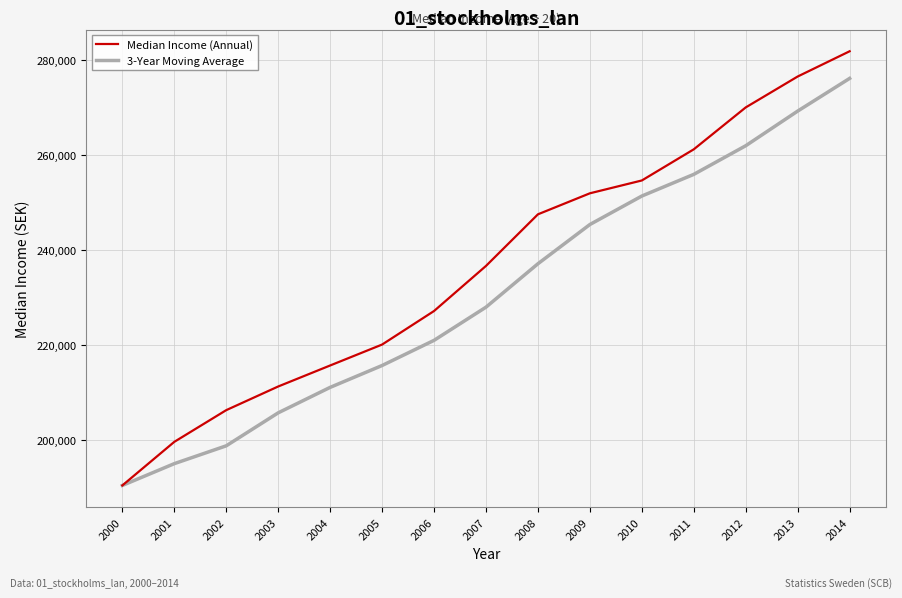

How many lines are shown in the chart?

2